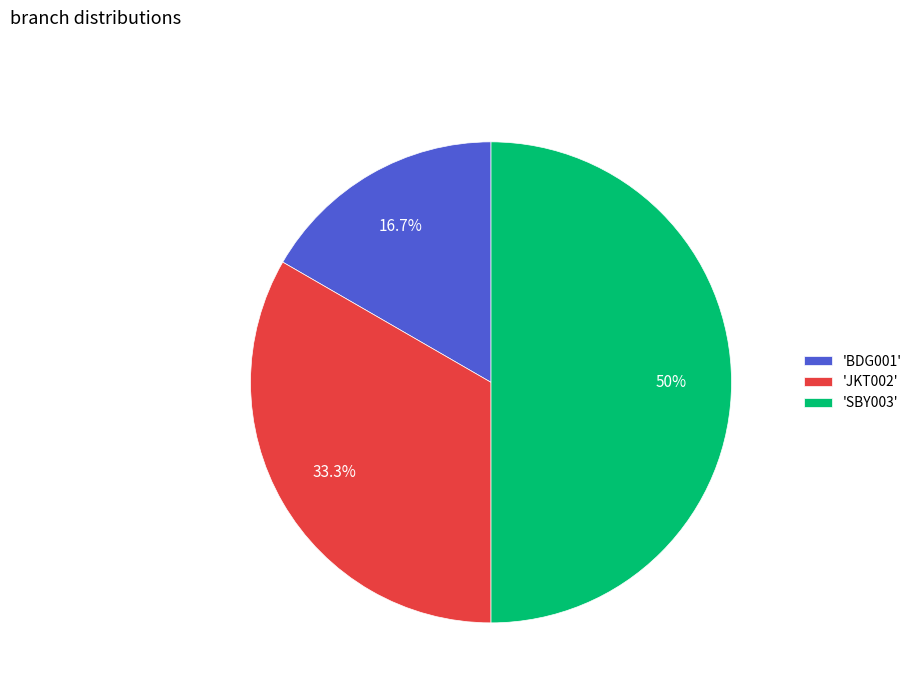

Rank the categories by value from highest to lowest.

'SBY003', 'JKT002', 'BDG001'